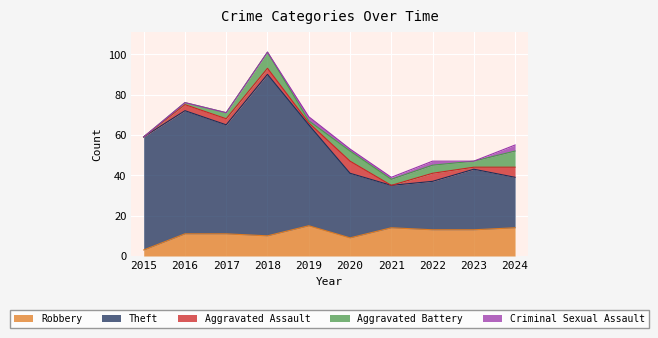

How many distinct data groups are displayed?

5